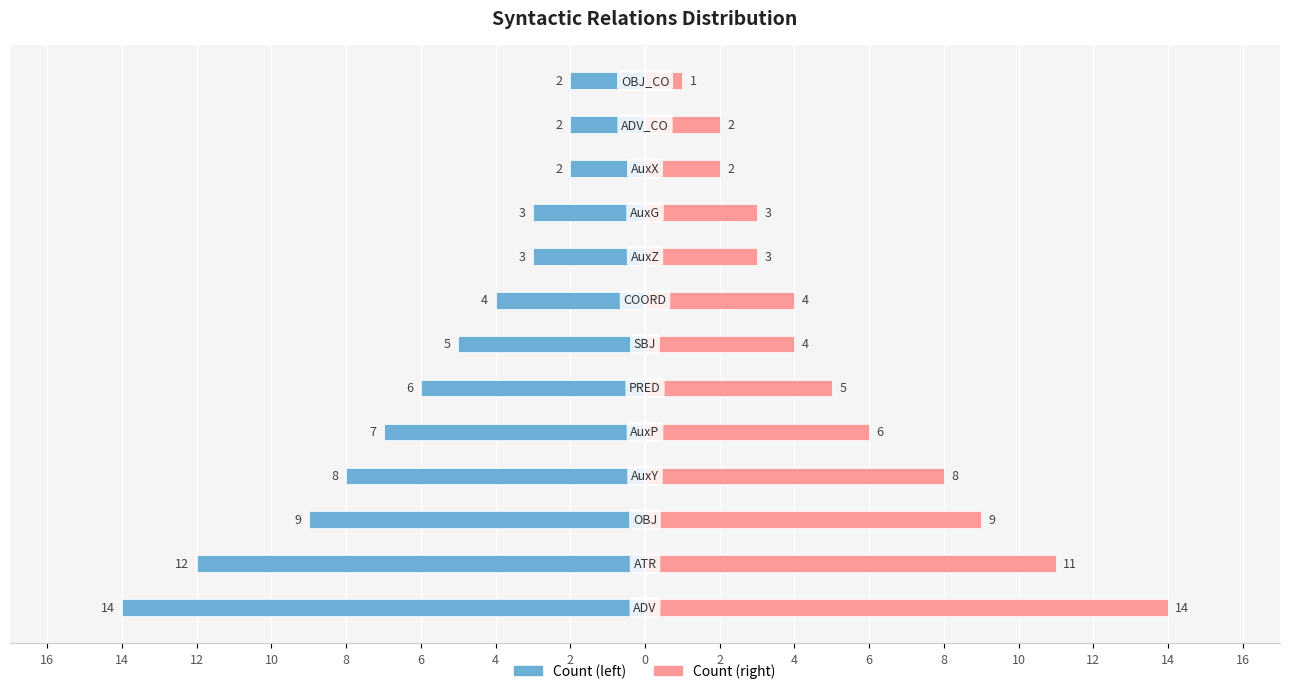

Between 14 and 2, which series saw the biggest shift?

Count (left)